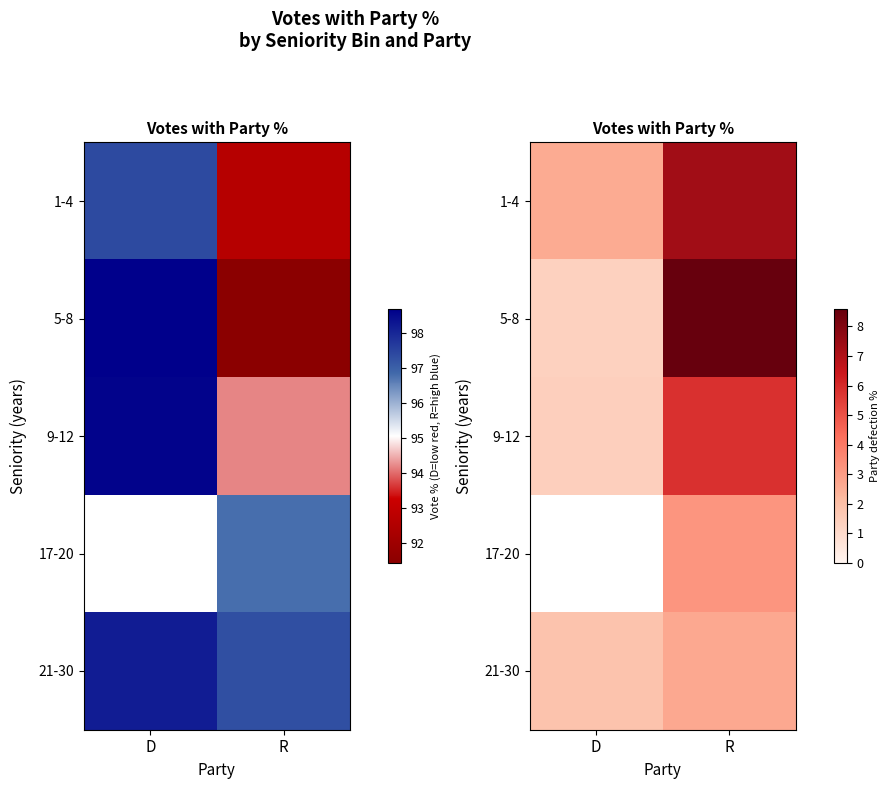

Count the number of data series in this chart.

5